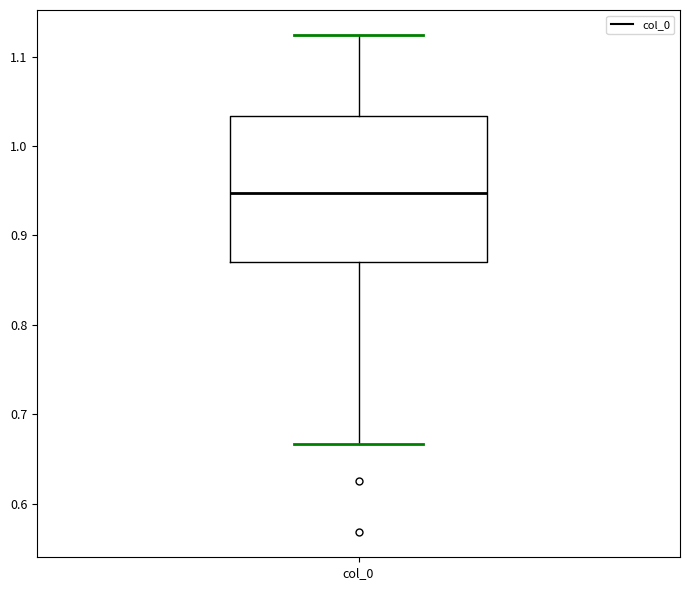

Read this box plot against the y-axis: the position of the median line, the range covered by the box, and the ends of both whiskers. The values are not printed on the chart, so give them approximately, as read against the axis.

median 0.95, box 0.87 to 1.03, whiskers 0.67 to 1.12